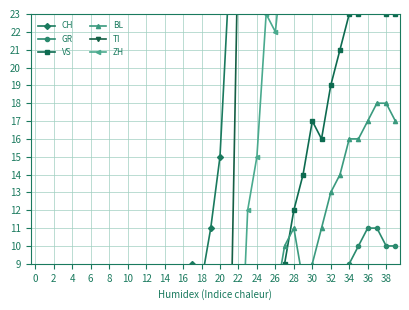

At how many categories does at least one series exceed 62?

17